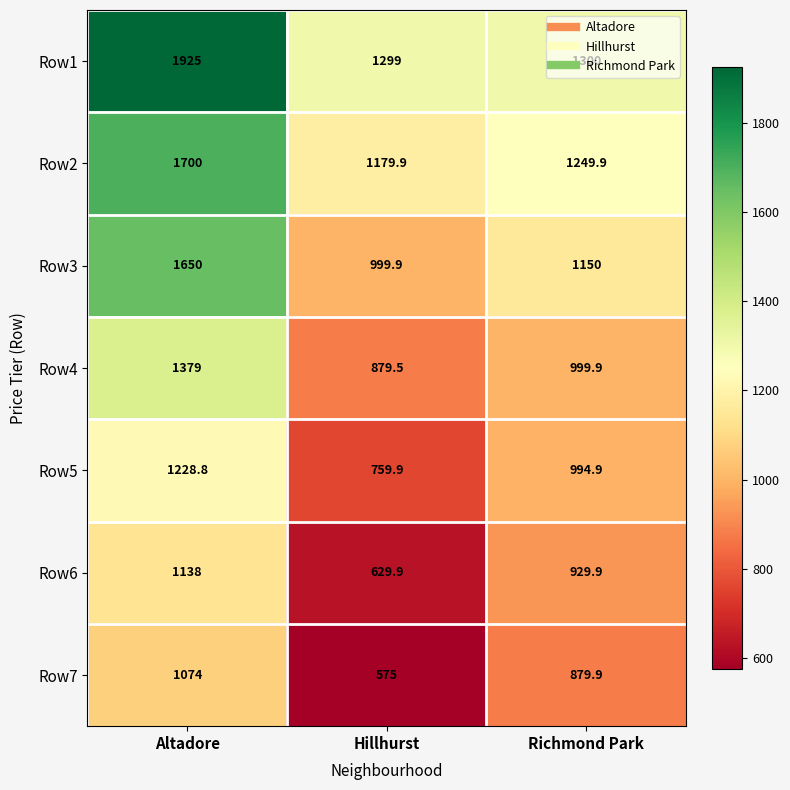

Which label corresponds to the largest value in the chart?

Altadore